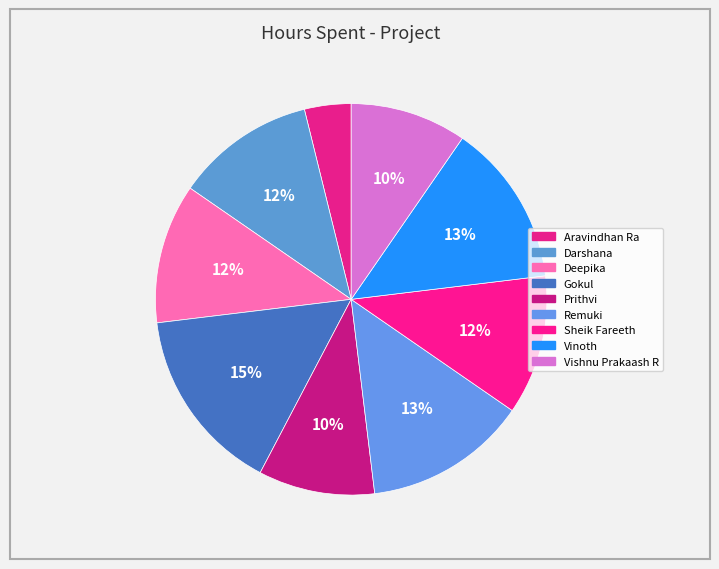

Is there any slice that represents more than half of the pie?

No